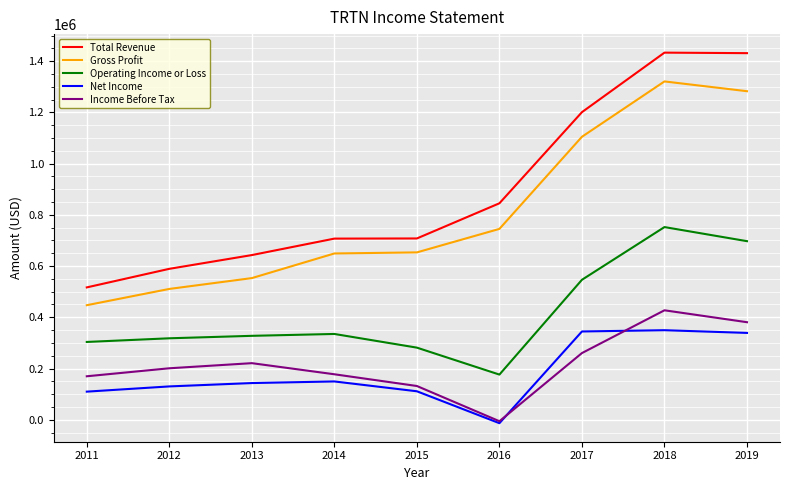

Which series changed the most between 2017 and 2018?

Total Revenue